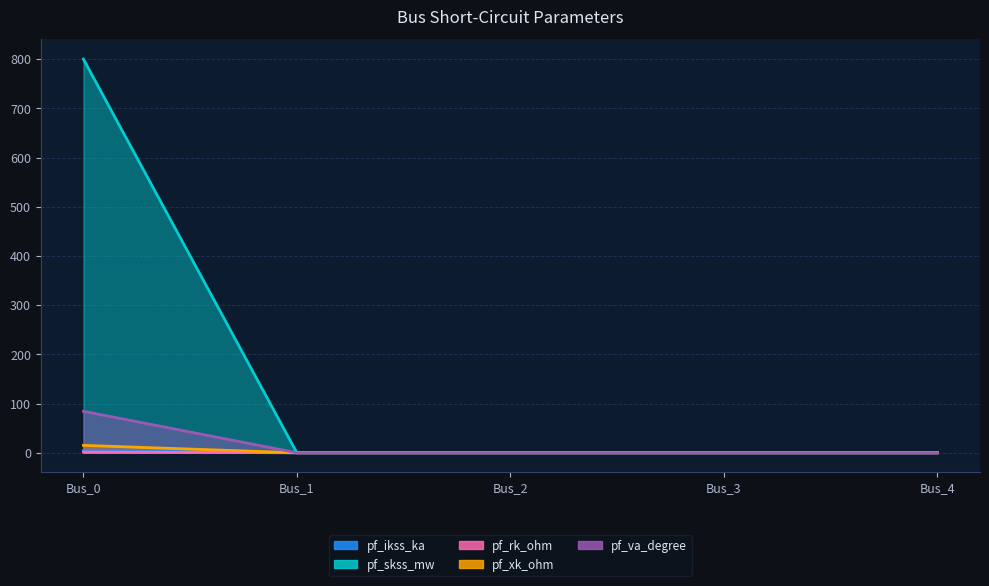

Which series has the largest range (max minus min)?

pf_rk_ohm